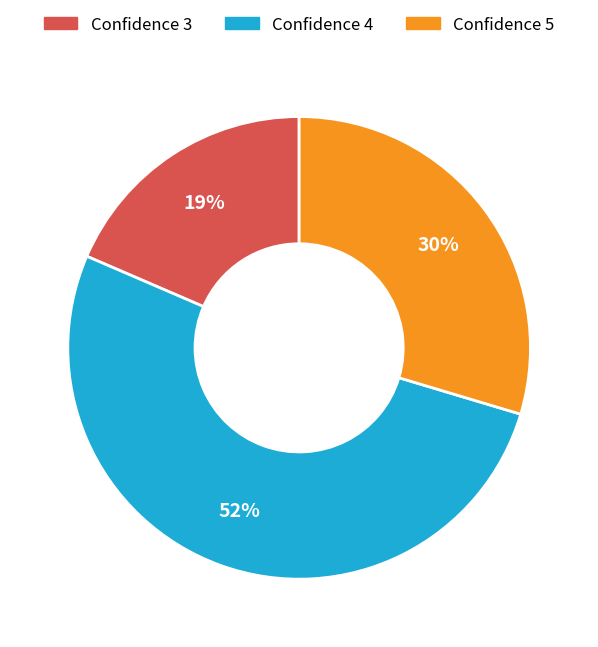

What is the smallest slice in the pie chart?

Confidence 3